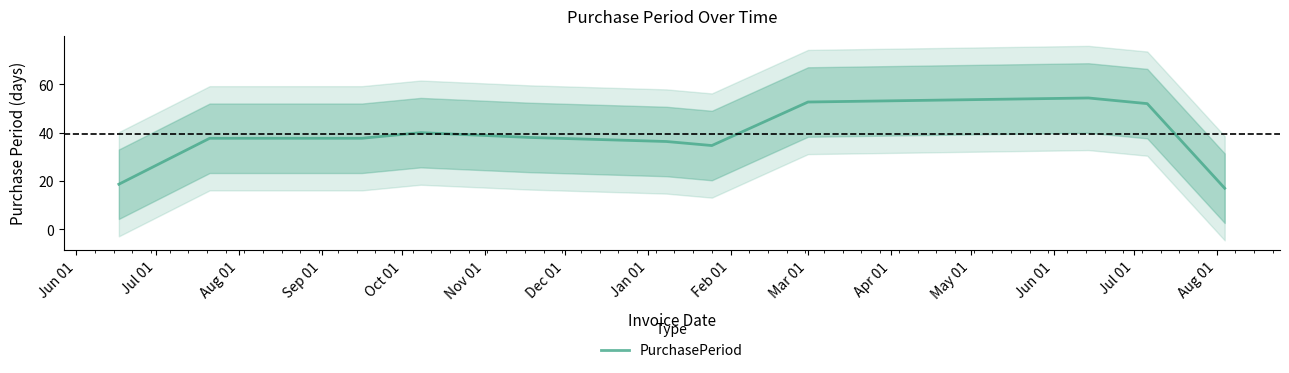

What is the maximum value shown in the chart?

54.3